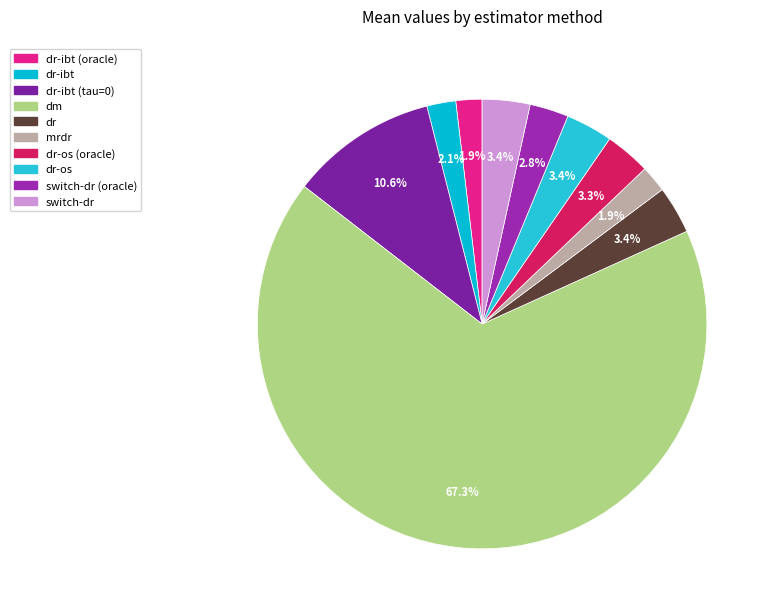

Count the number of slices in the pie.

10